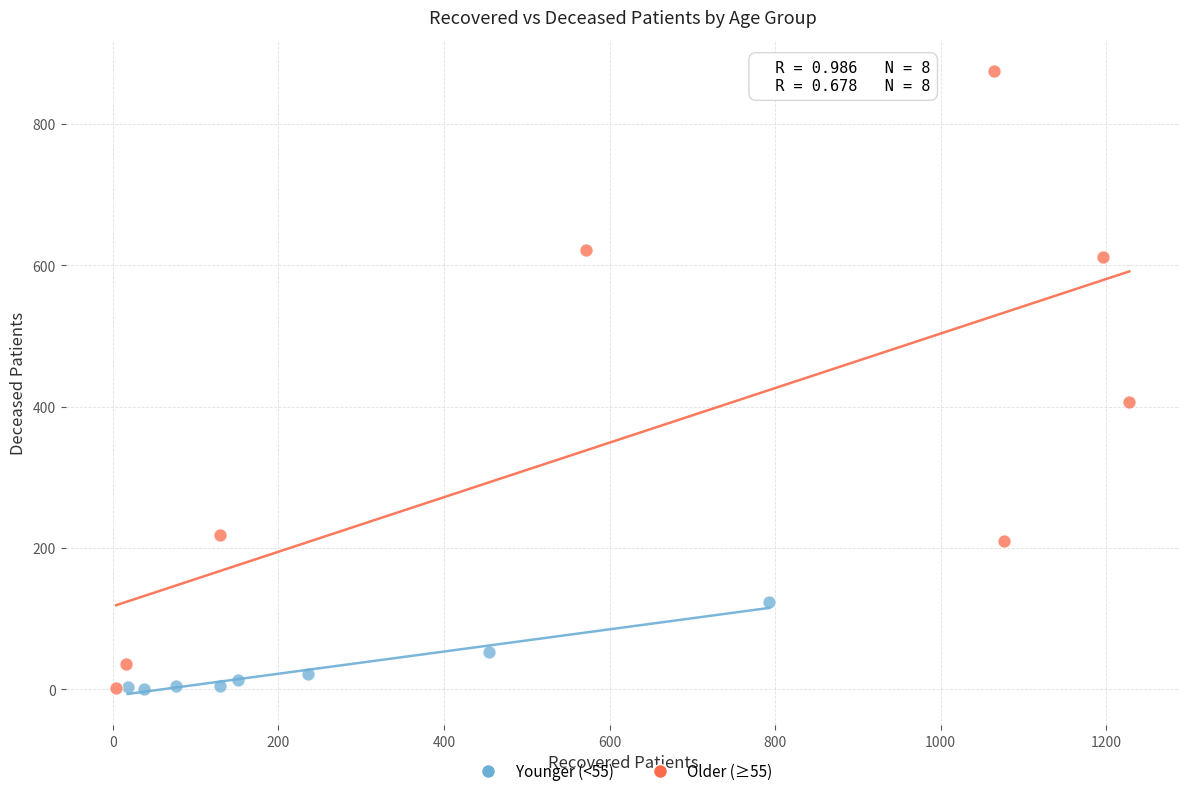

Which series reaches the maximum Y coordinate?

Older (≥55)